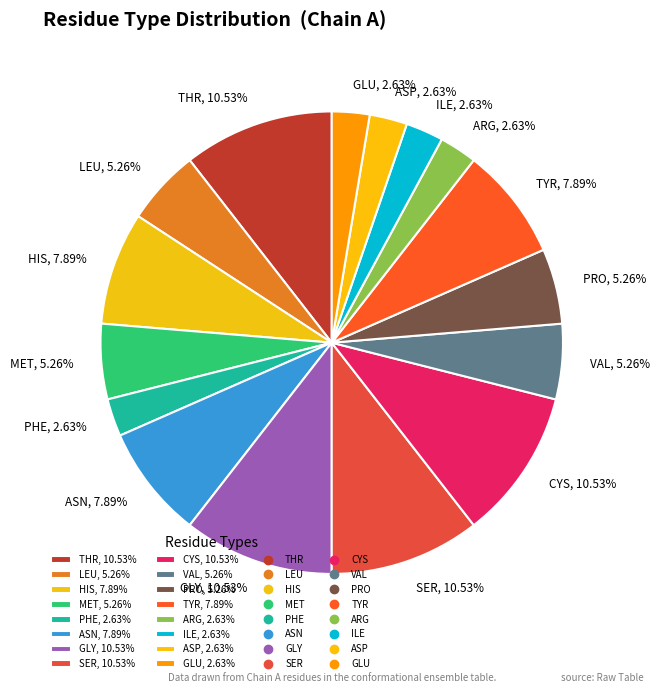

Is there any slice that represents more than half of the pie?

No